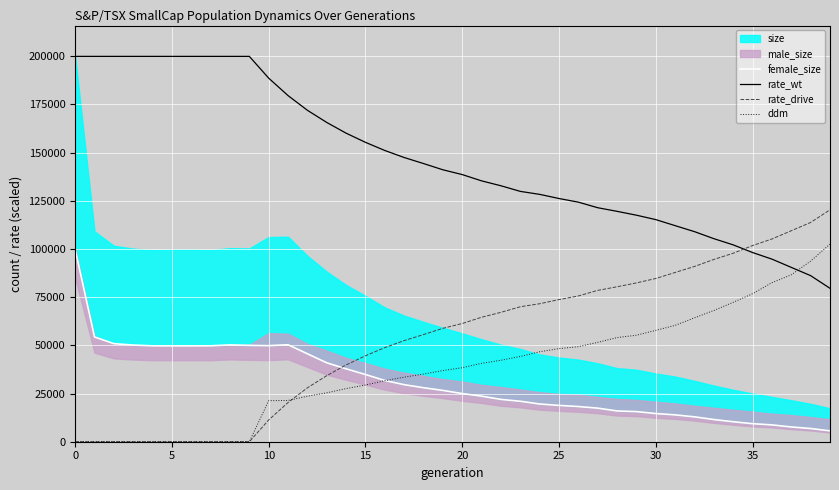

At which label does rate_drive first exceed 61305?

20